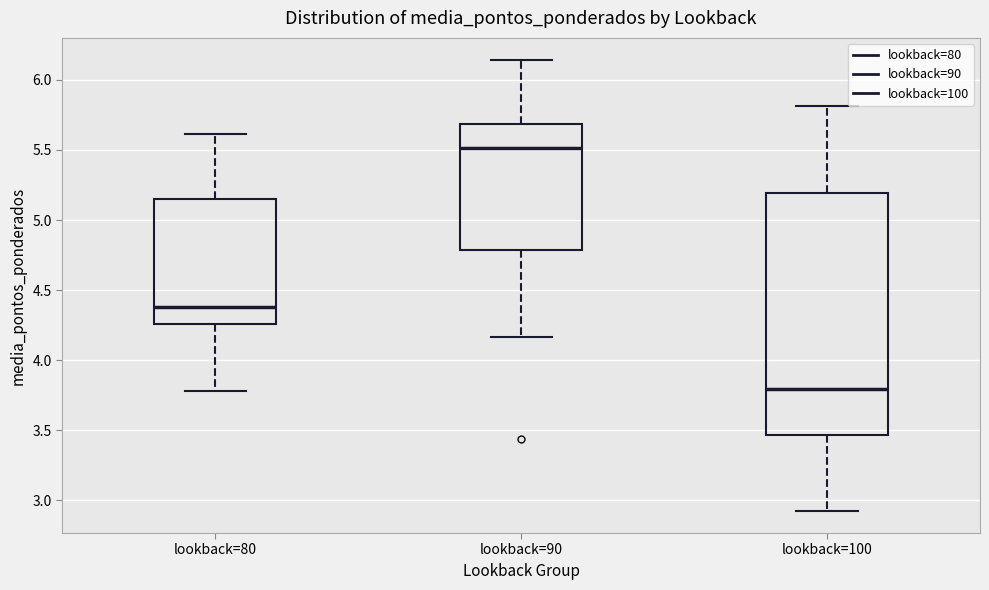

Which box's median line is the lowest?

lookback=100